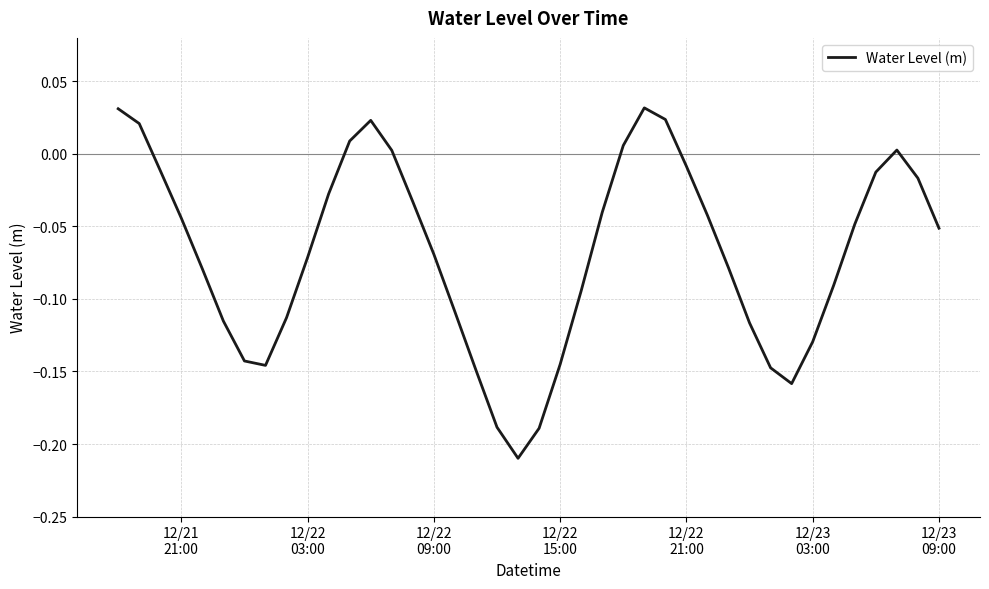

How many lines are shown in the chart?

1